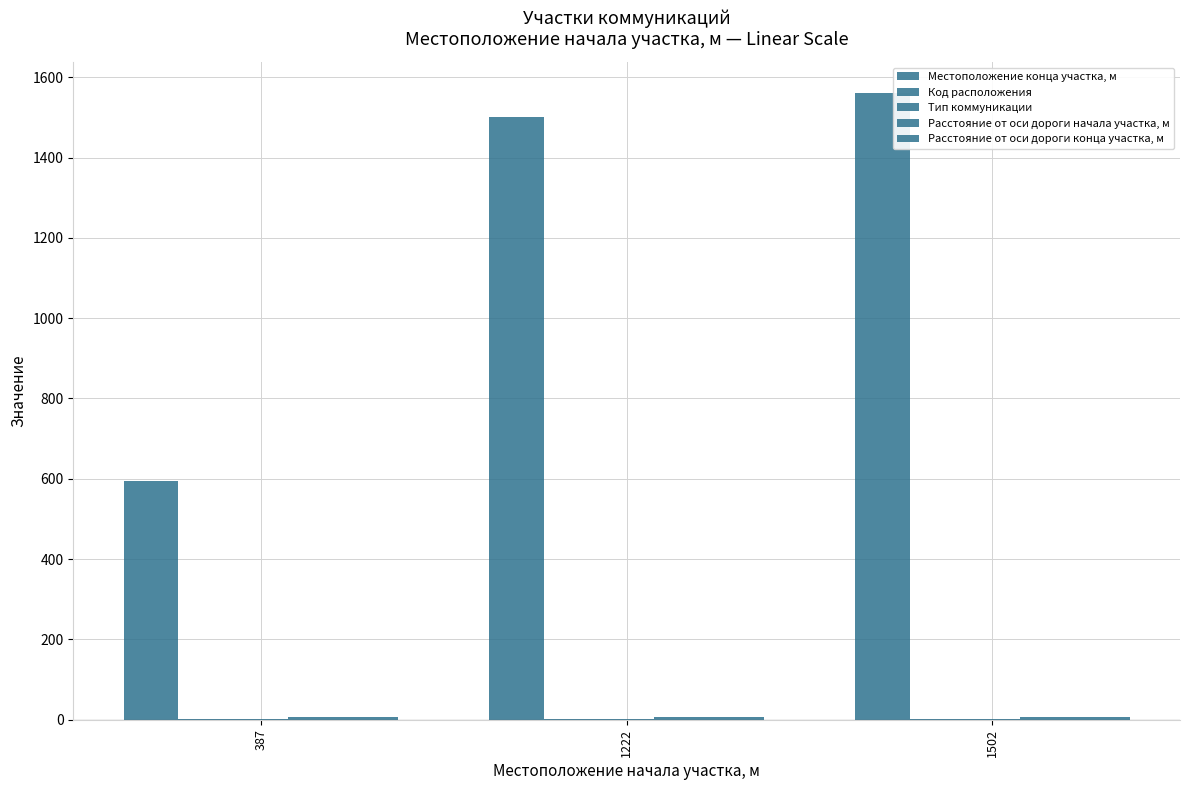

How many series are shown in this chart?

5